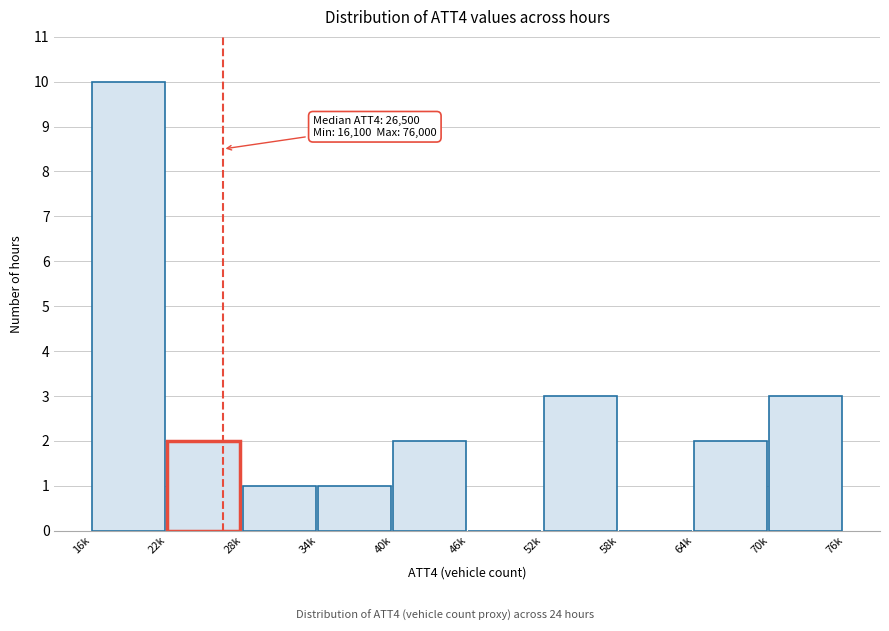

Reading left to right, extract all data points from this chart.

16k=10	22k=2	28k=1	34k=1	40k=2	46k=0	52k=3	58k=0	64k=2	70k=3